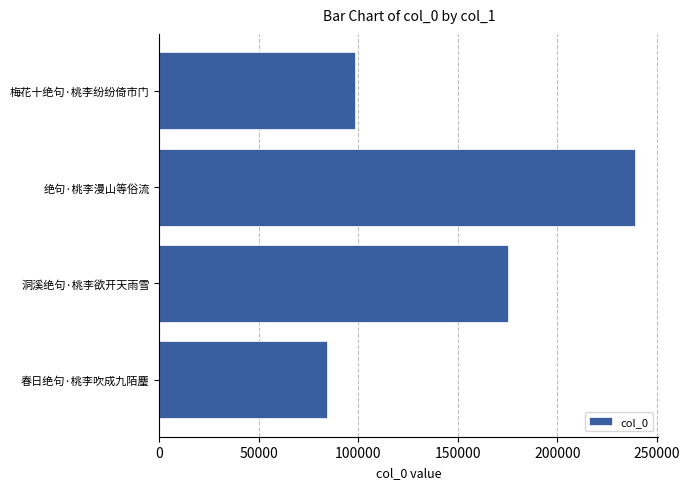

How many values are below 175111?

2